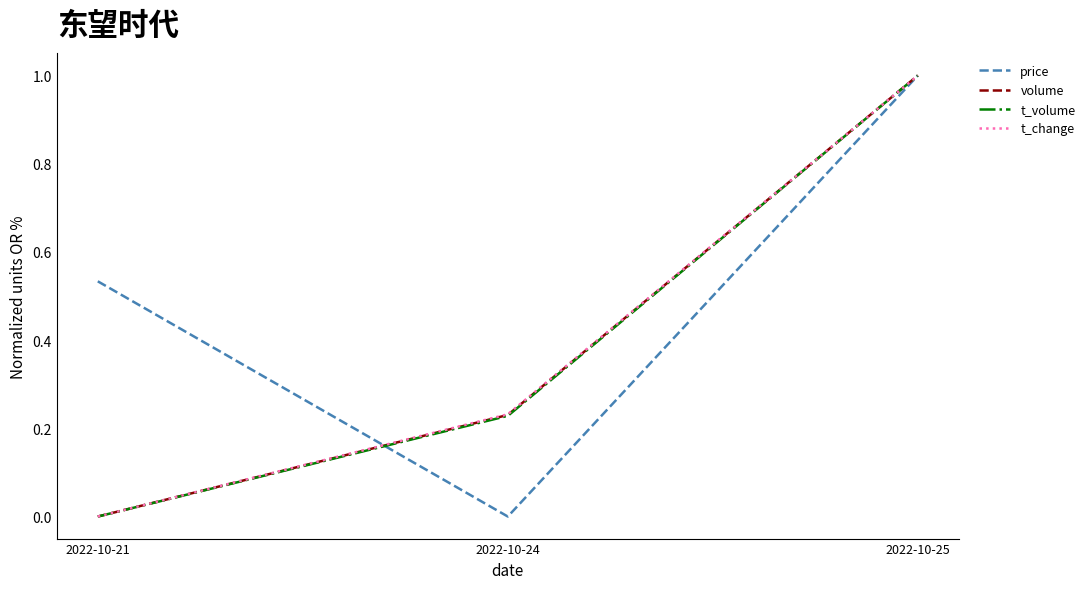

True or false: t_change has a value of 0.1 at 2022-10-24.

False